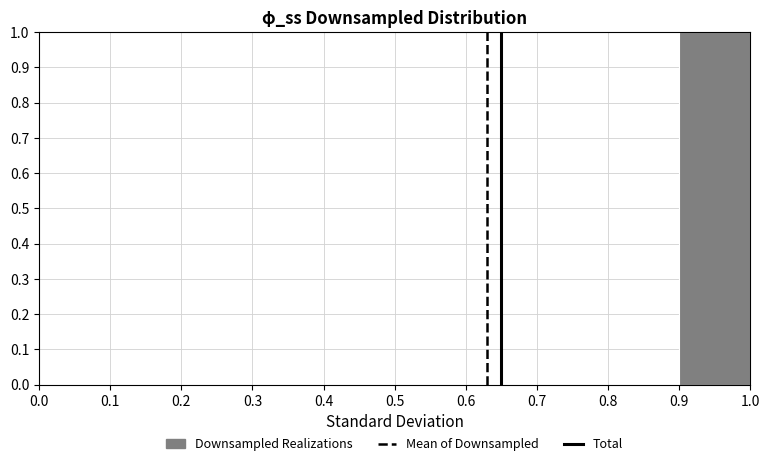

Reading left to right, transcribe this chart: for each bar, give the range it covers on the x-axis and its height. The values are not printed on the chart, so give them approximately, as read against the axis.

0.0 to 0.1: 0
0.1 to 0.2: 0
0.2 to 0.3: 0
0.3 to 0.4: 0
0.4 to 0.5: 0
0.5 to 0.6: 0
0.6 to 0.7: 0
0.7 to 0.8: 0
0.8 to 0.9: 0
0.9 to 1.0: 1